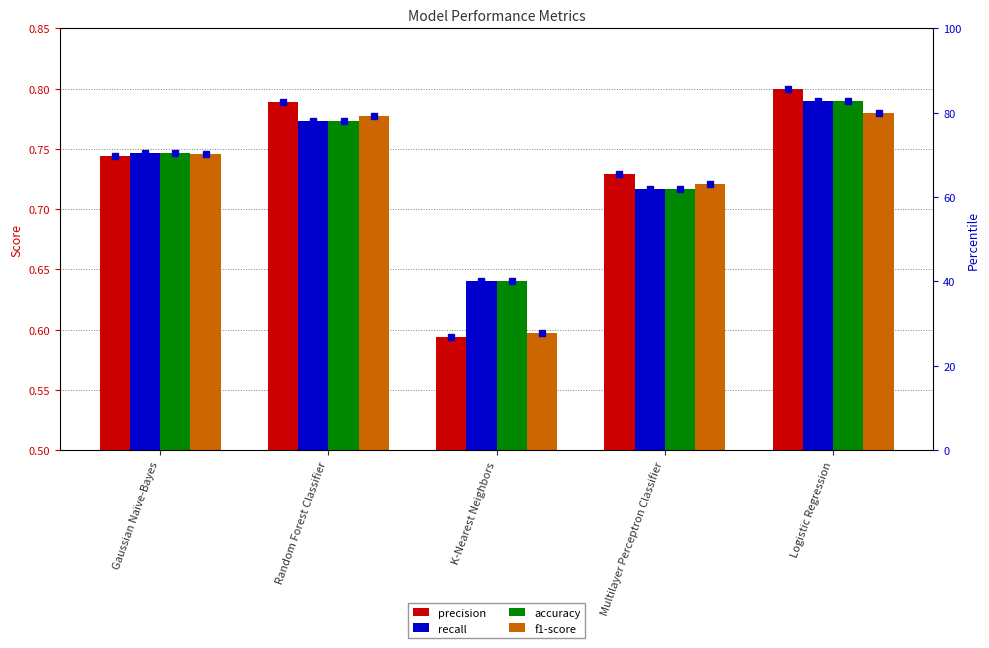

What are all the series names shown in the legend?

precision, recall, accuracy, f1-score